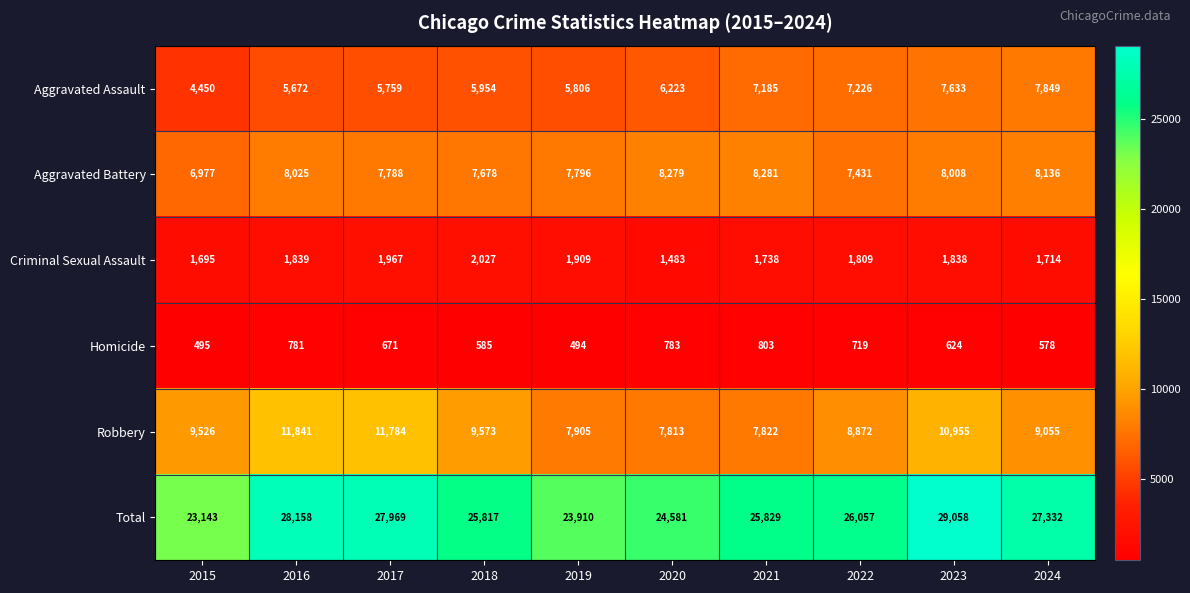

True or false: Robbery has a value of 11841 at 2016.

True